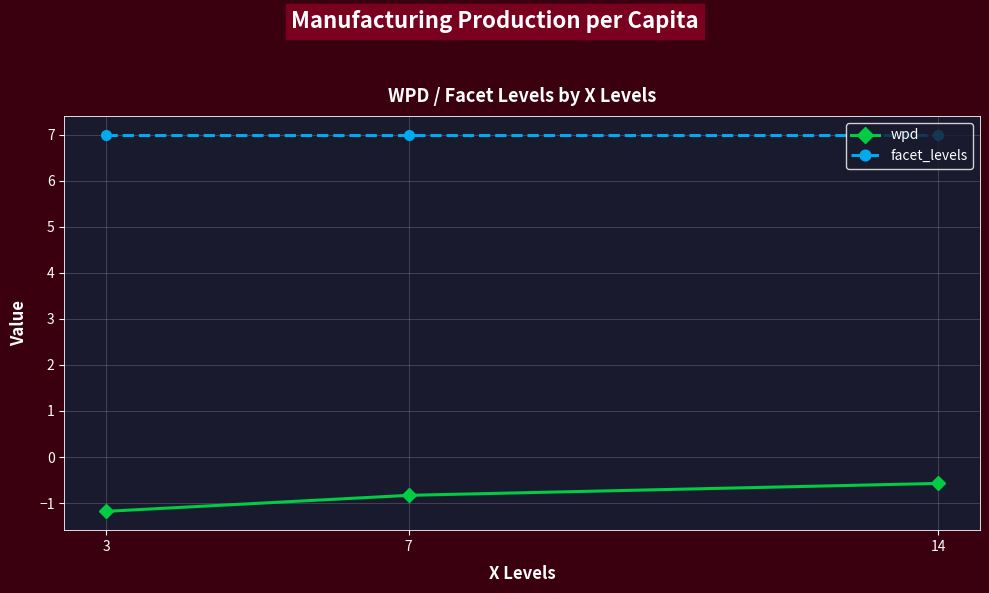

List the series in order of their peak value, lowest first.

wpd, facet_levels